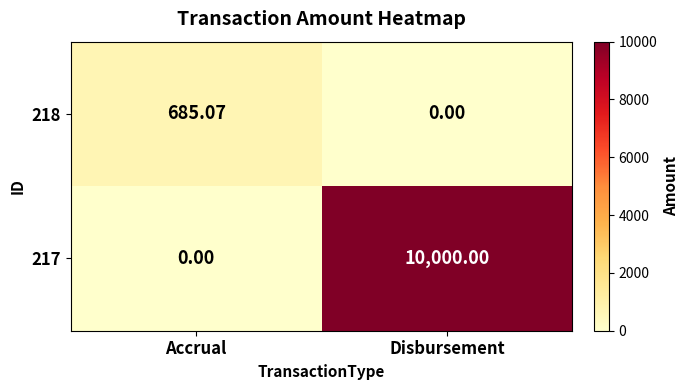

Where is 217 nearest to the value 5000?

Accrual